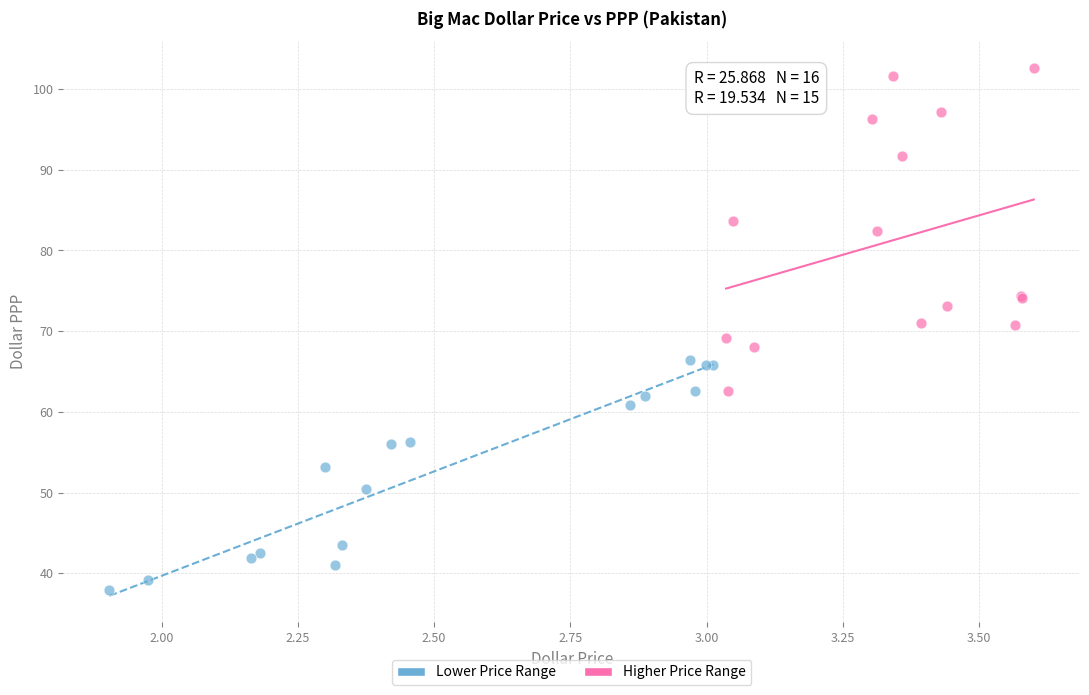

Which series has the widest spread of Y values?

Higher Price Range